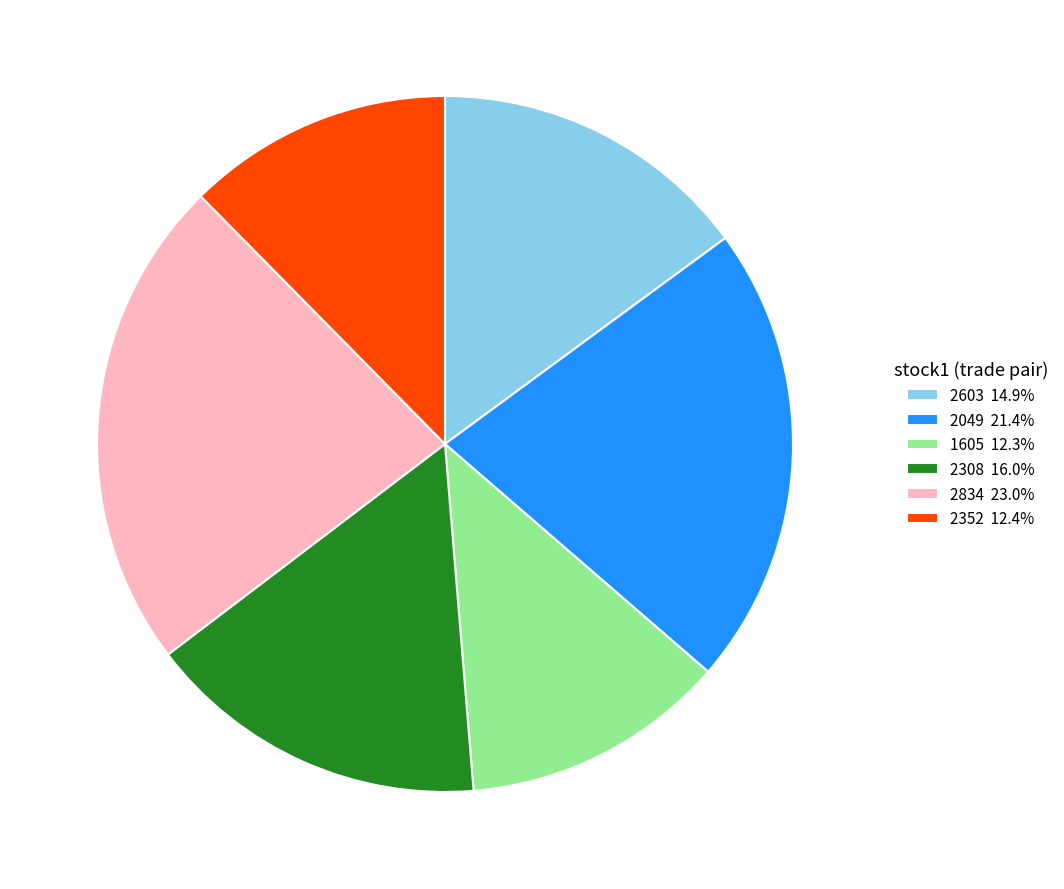

Does 2352 12.4% account for over 50% of the chart?

No